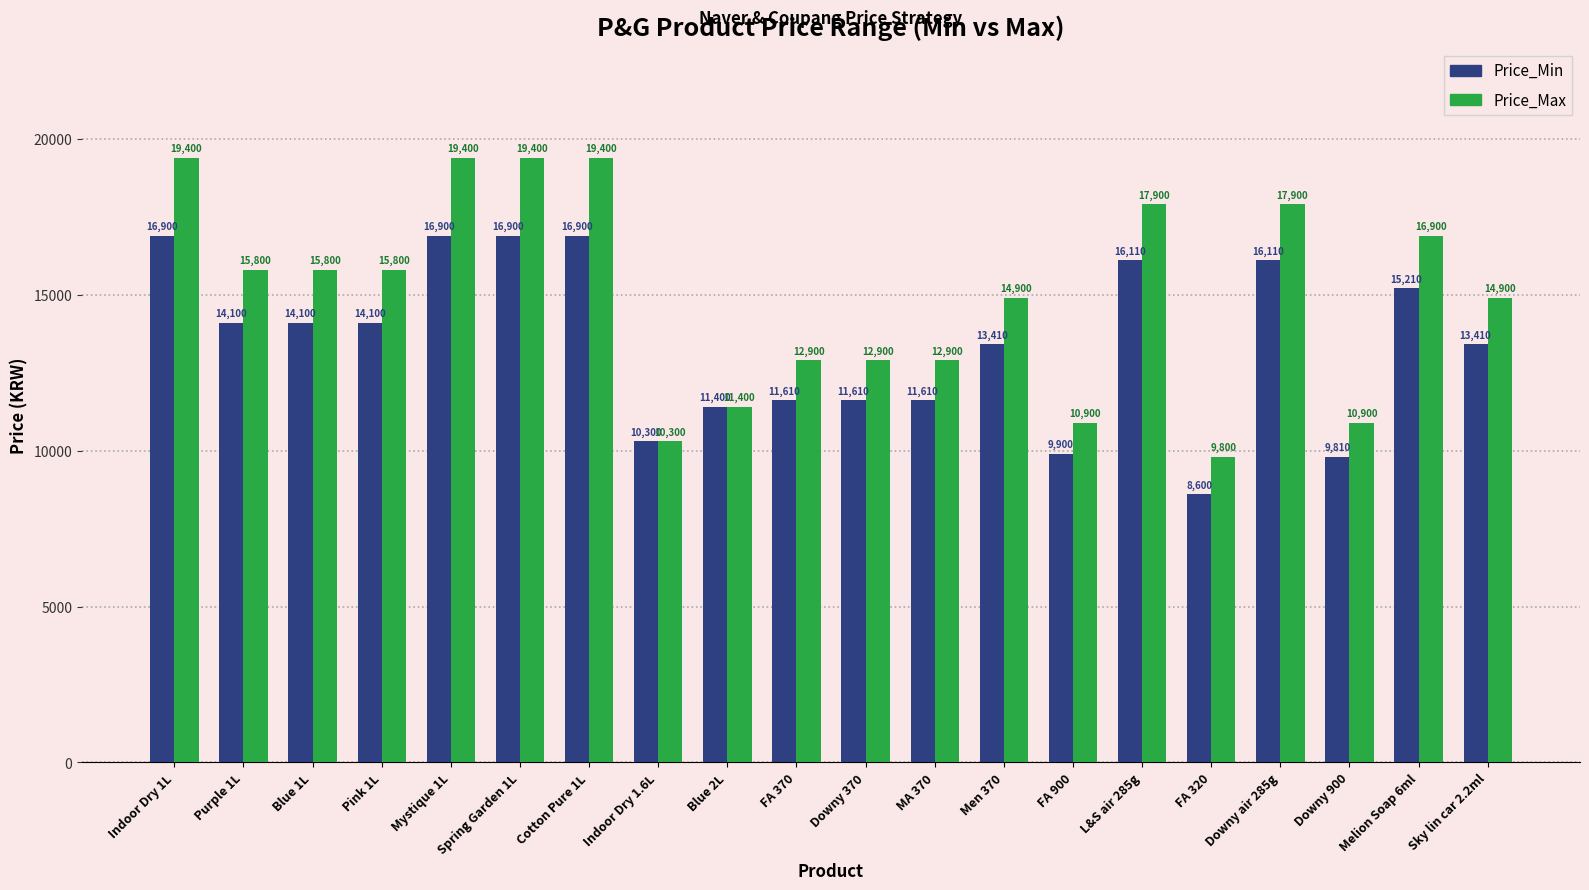

What position from the right is Indoor Dry 1L?

20